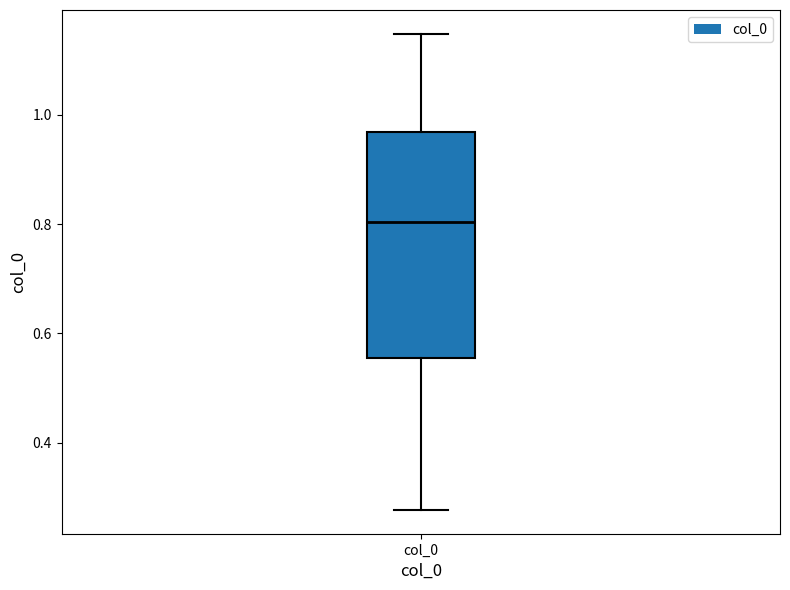

Where is the upper edge of the box for col_0 on the y-axis? The values are not printed on the chart, so give them approximately, as read against the axis.

0.96